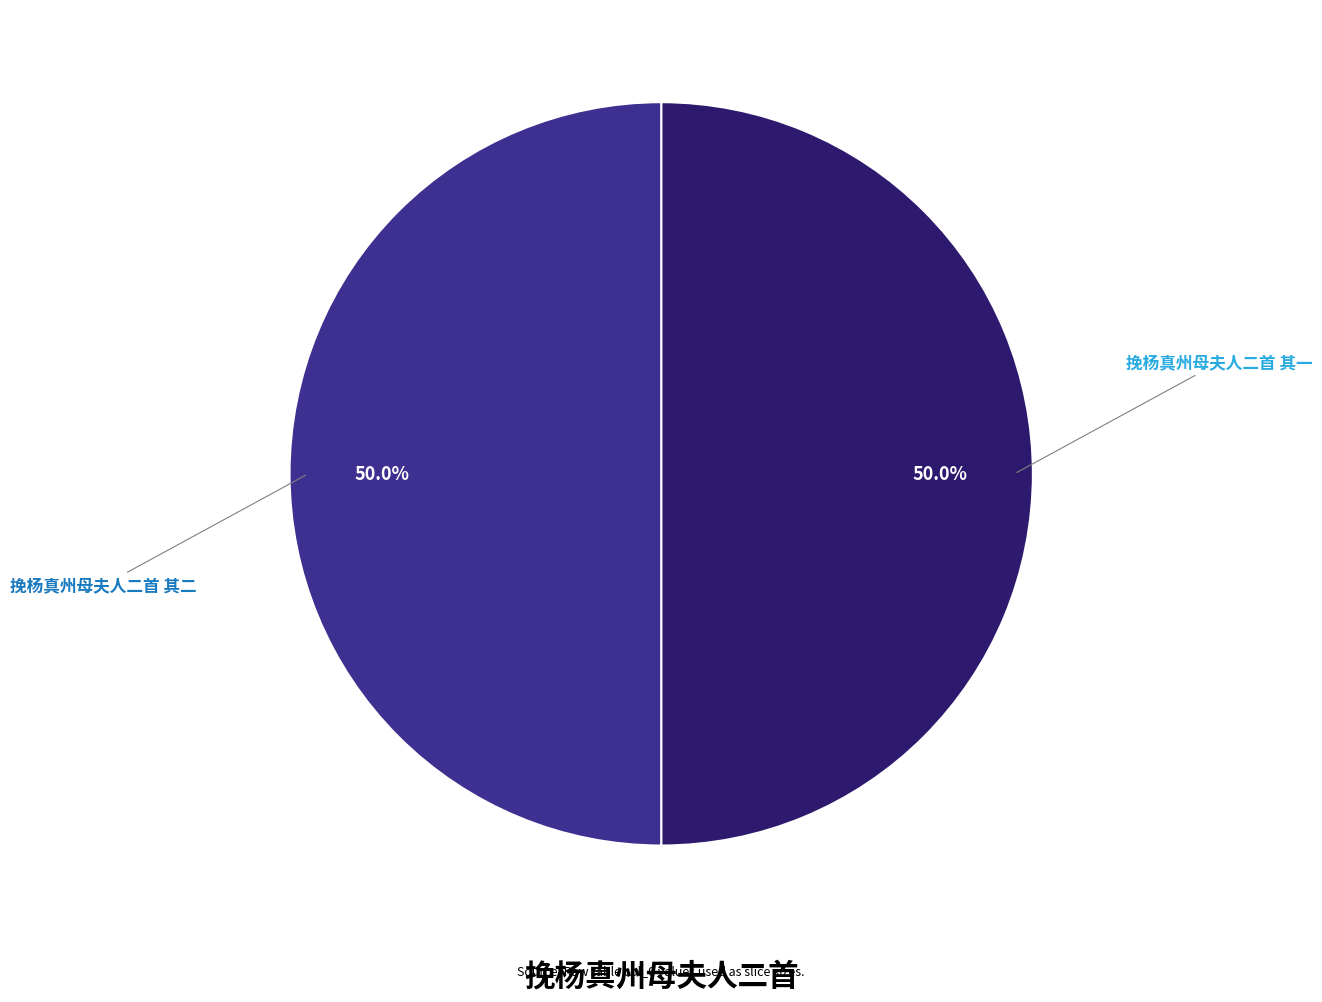

How much of the chart is everything except 挽杨真州母夫人二首 其二?

50.0%